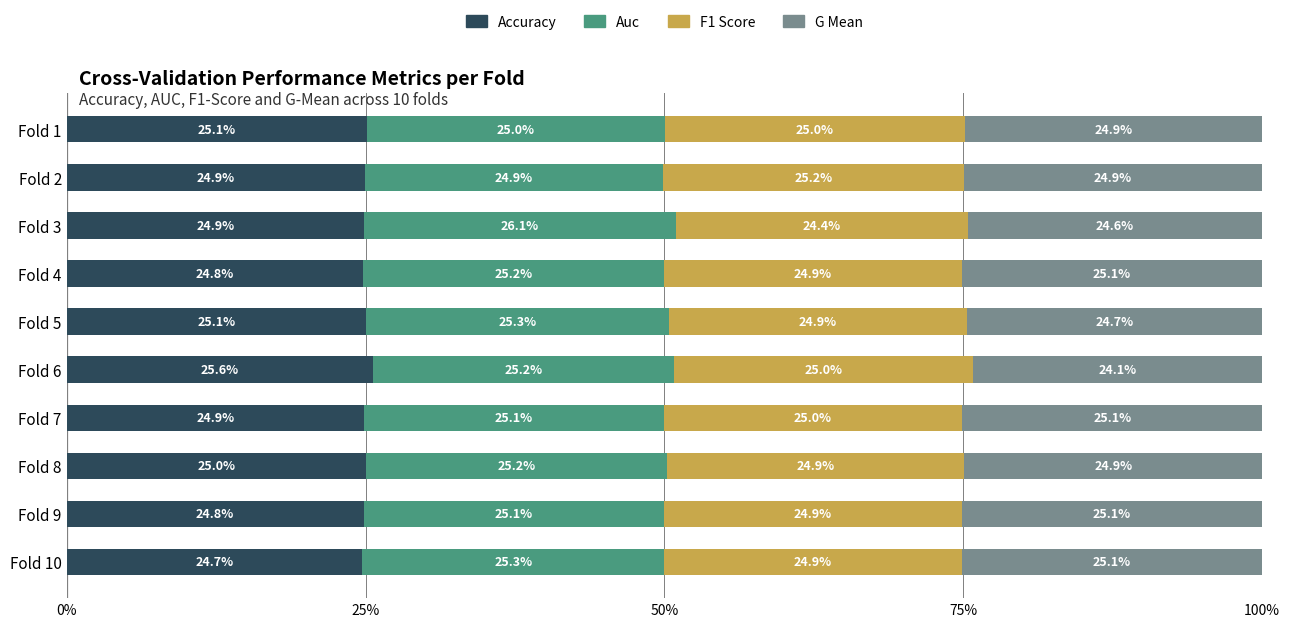

How many categories are shown in the chart?

10